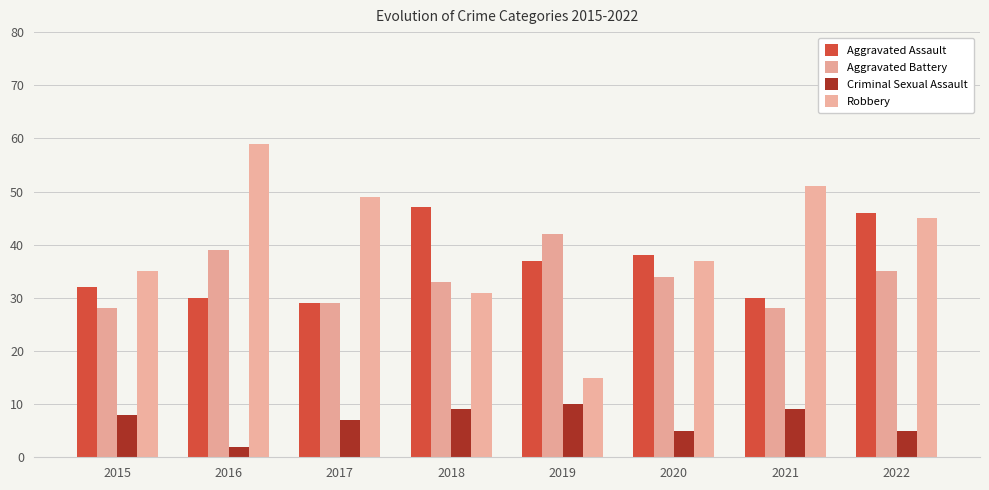

Between 2020 and 2017, which is larger?

2020